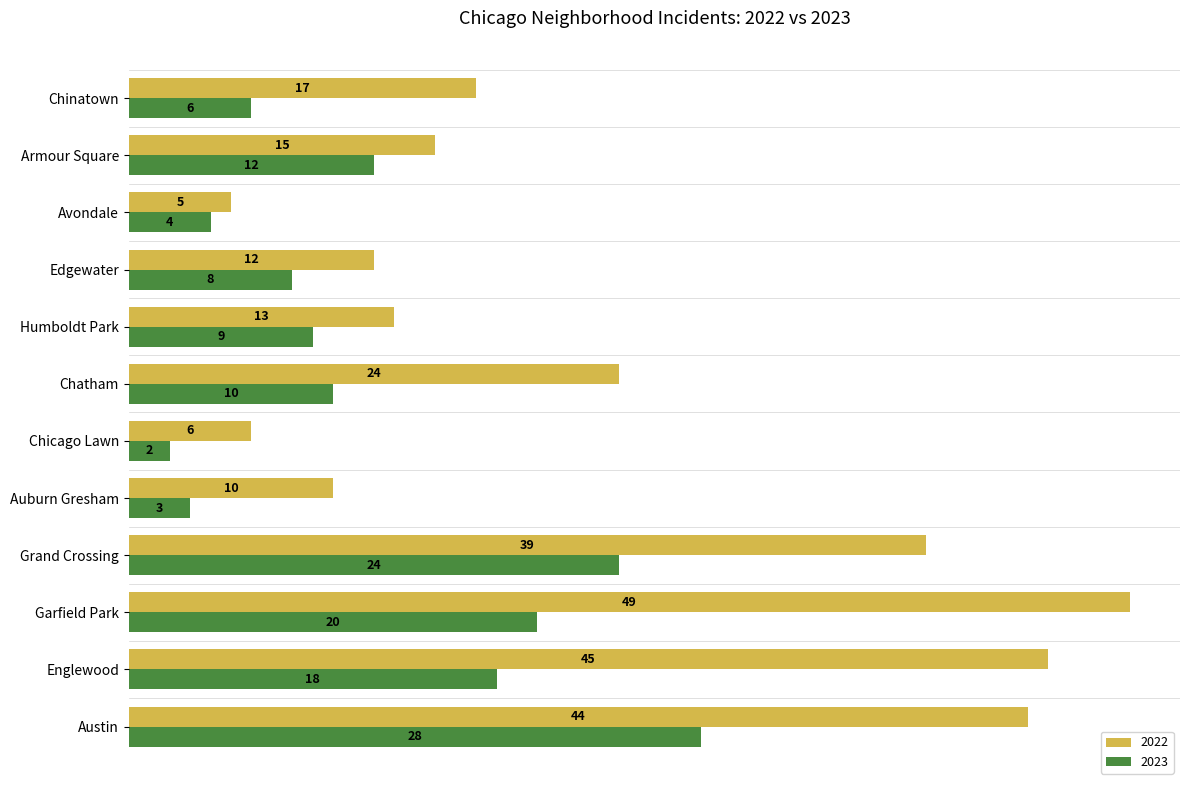

The 2023 series shows 6 at Garfield Park. True or false?

False